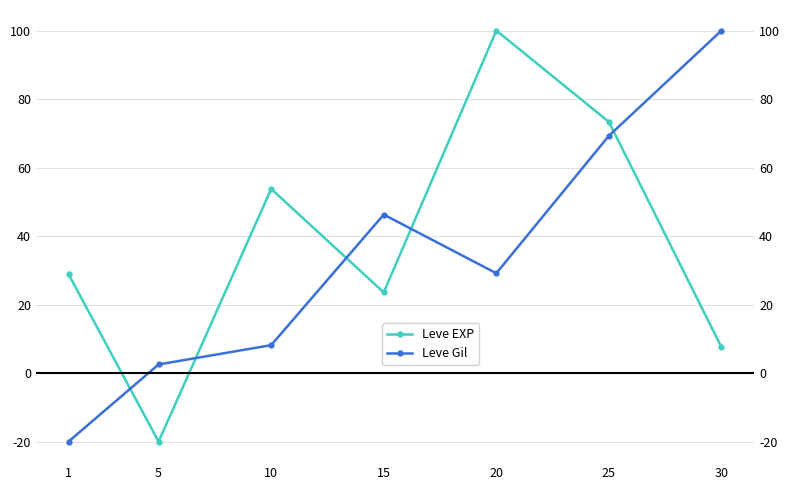

What is the sum of the Leve Gil values at 10 and 30?

108.2